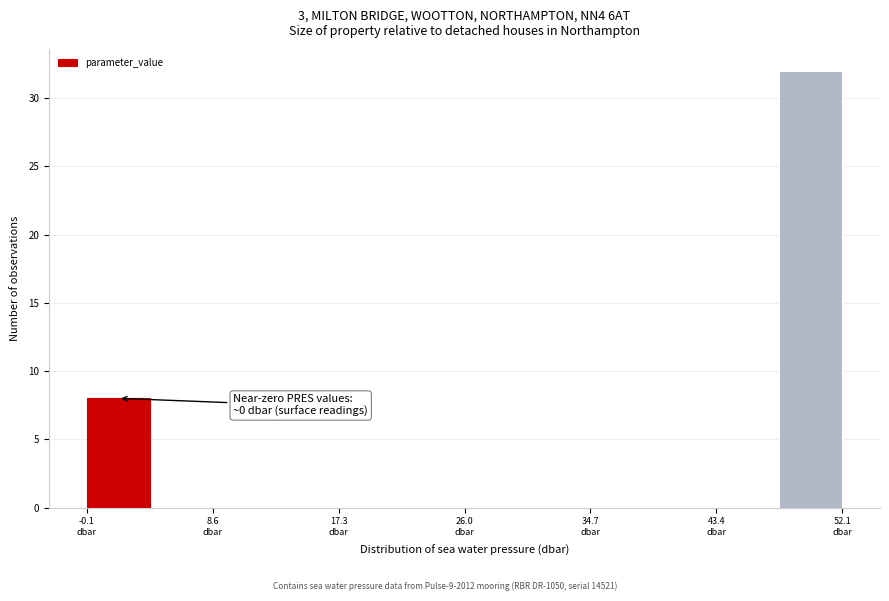

Over which range of the x-axis is the bar tallest?

48 to 52